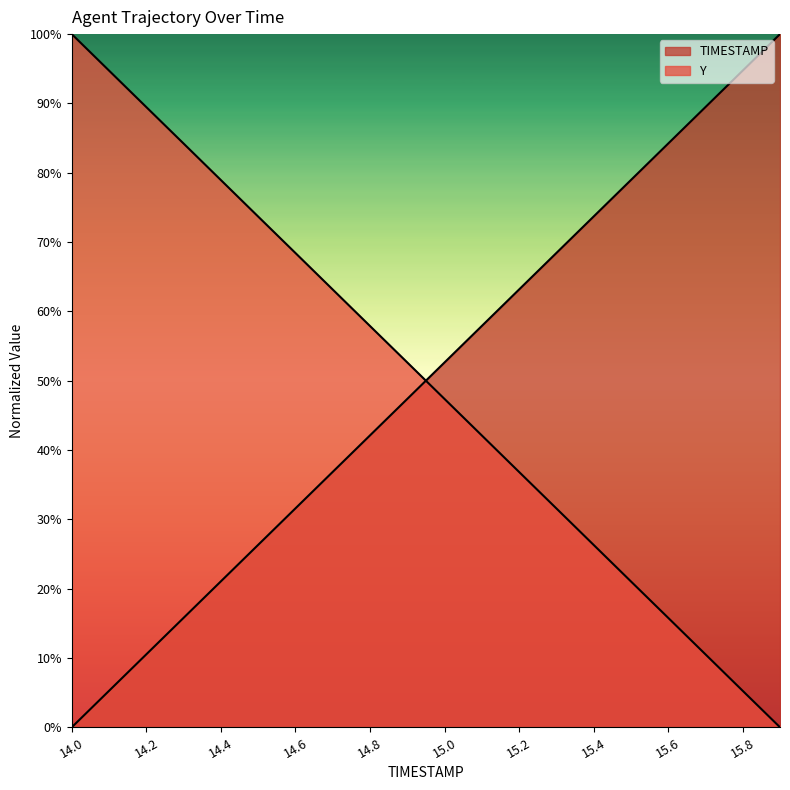

Which series has the widest spread of values?

TIMESTAMP